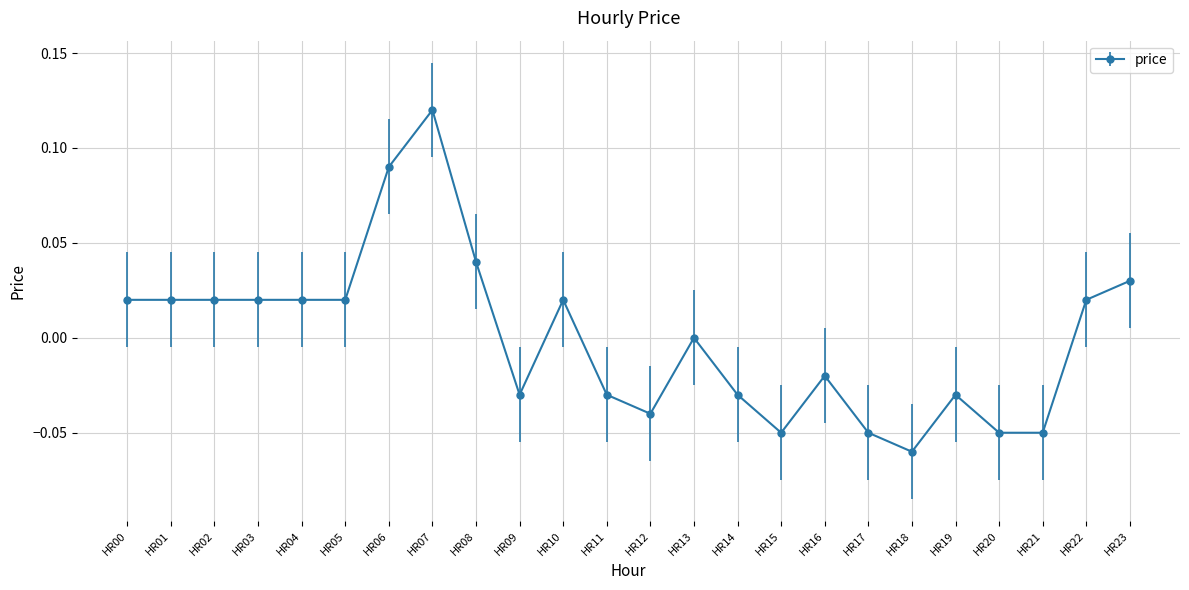

How many categories are shown in the chart?

24